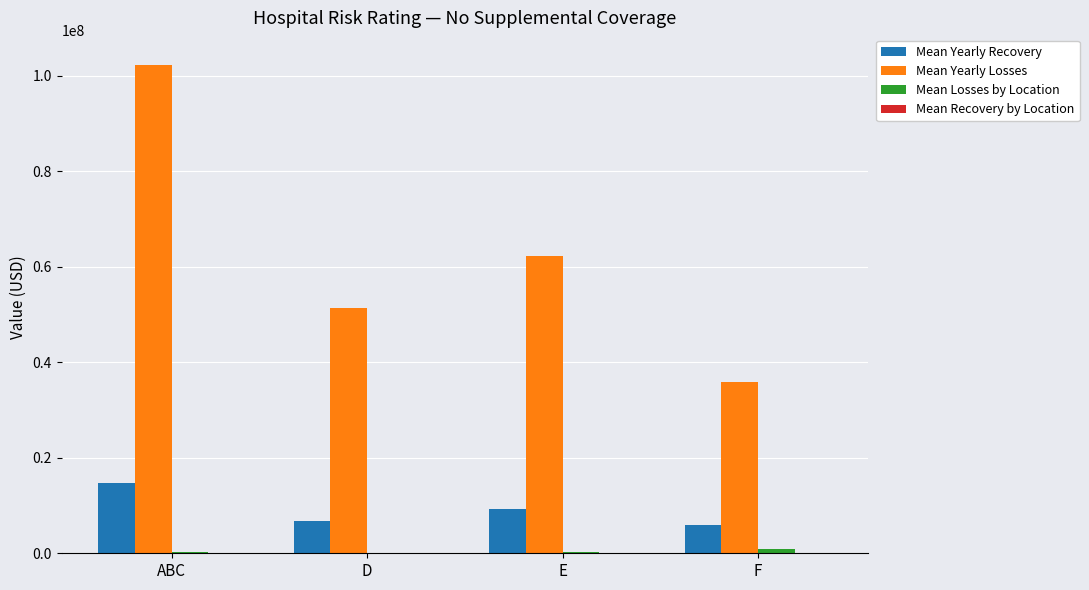

Which category has the highest value across all series?

ABC